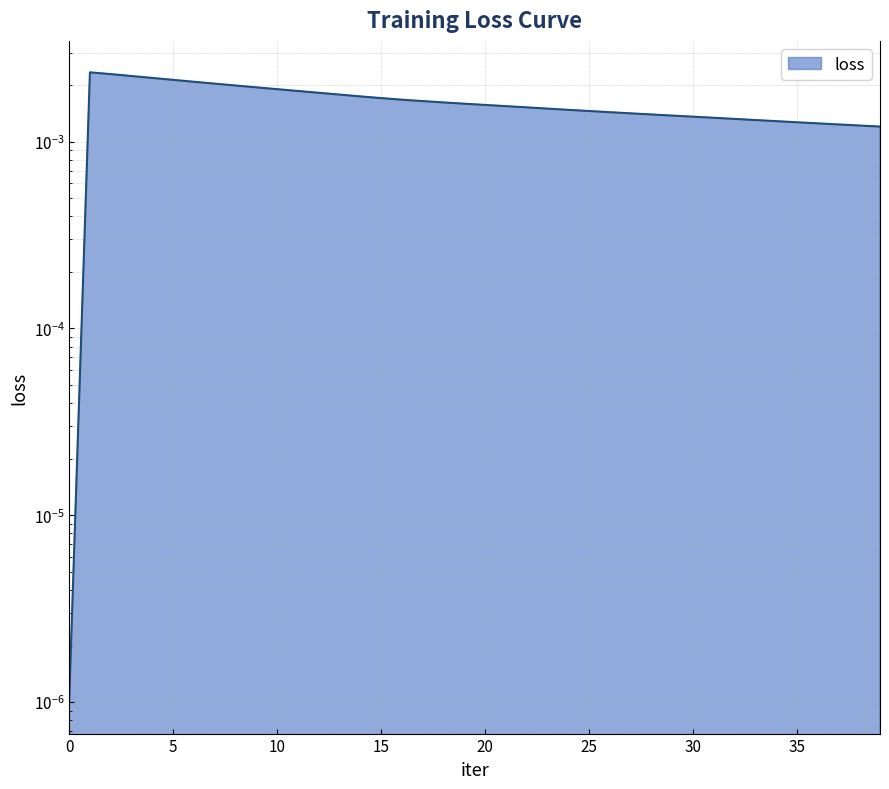

Rank the categories by value from lowest to highest.

0, 39, 38, 37, 36, 35, 34, 33, 32, 31, 30, 29, 28, 27, 26, 25, 24, 23, 22, 21, 20, 19, 18, 17, 16, 15, 14, 13, 12, 11, 10, 9, 8, 7, 6, 5, 4, 3, 2, 1